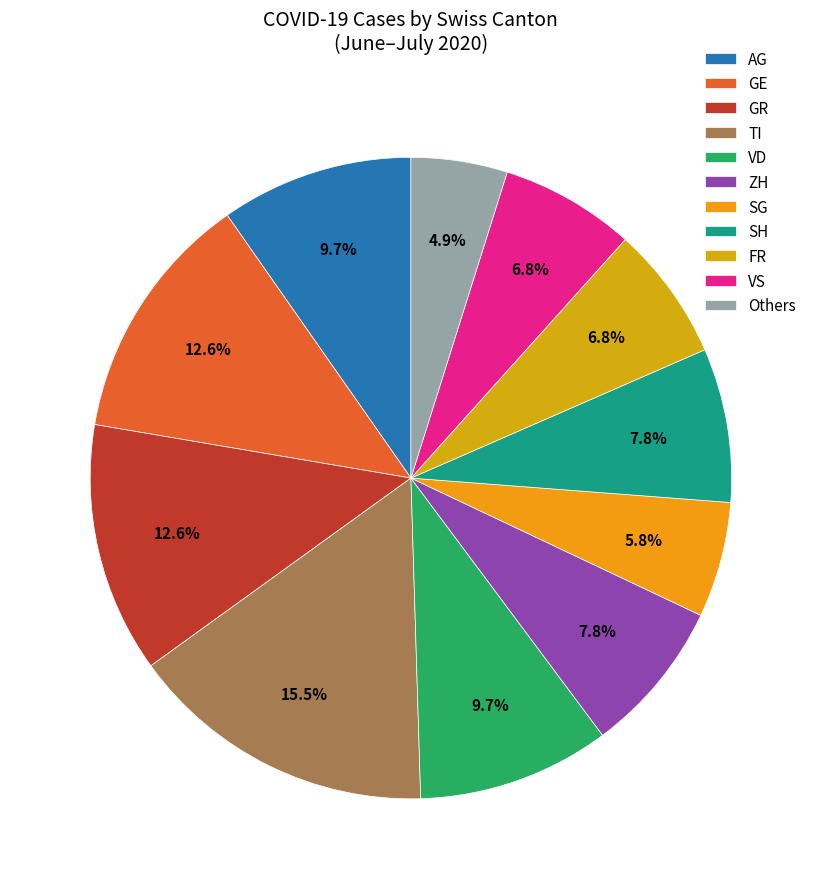

True or false: ZH accounts for 28% of the total.

False